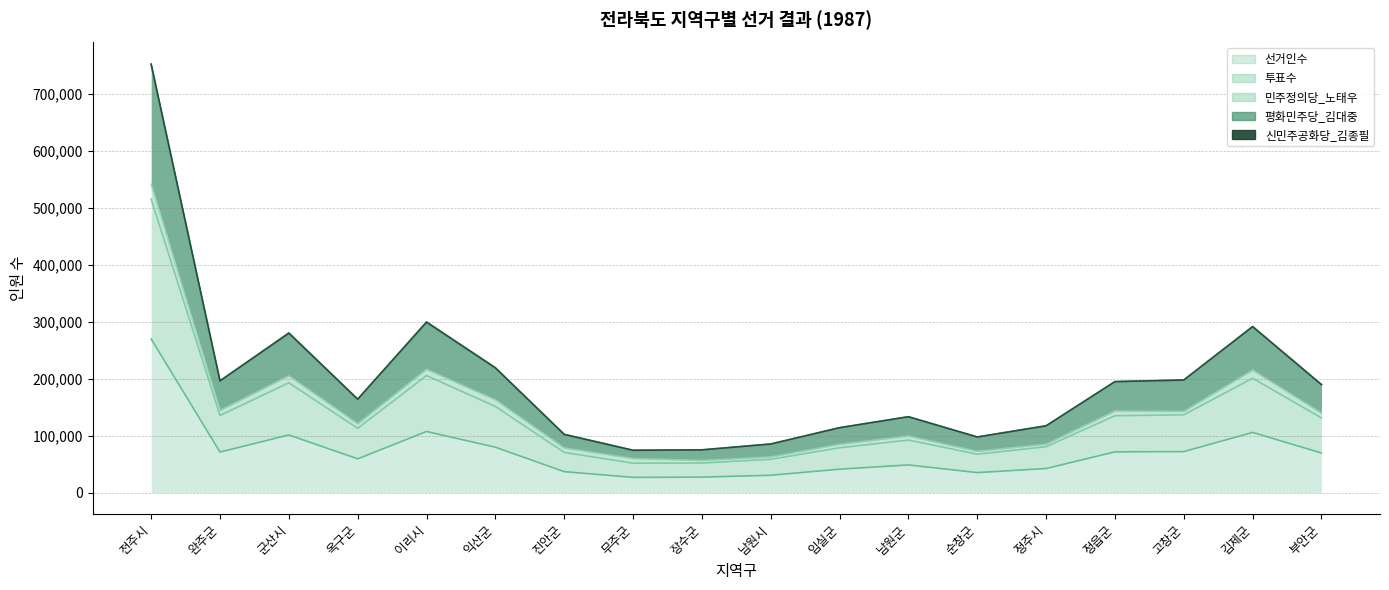

What is the label of the 14th point from the right?

이리시